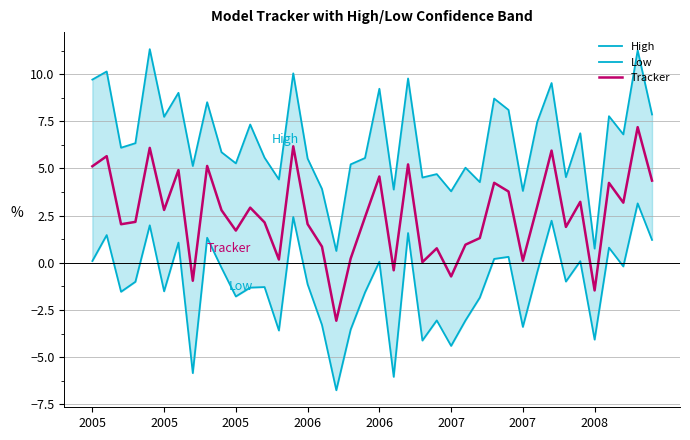

What is the sum of all Tracker values?

102.8